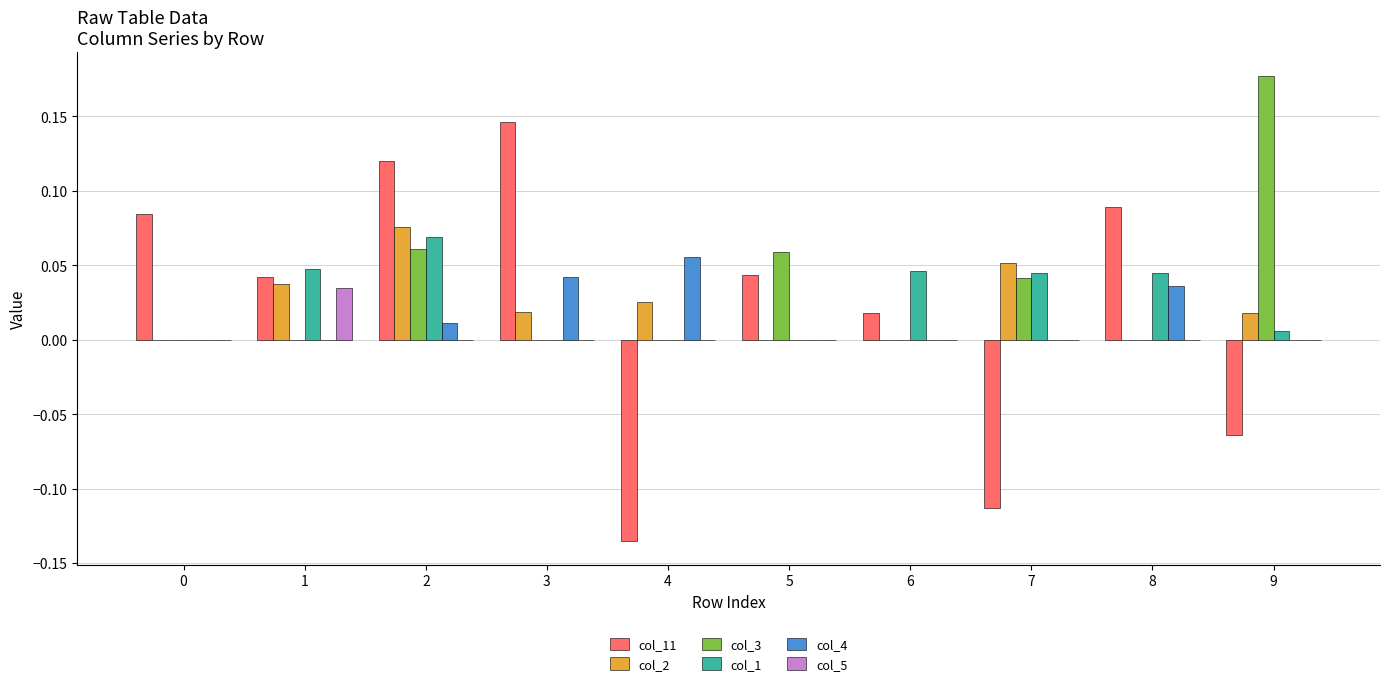

Which series changed the most between 0 and 4?

col_11